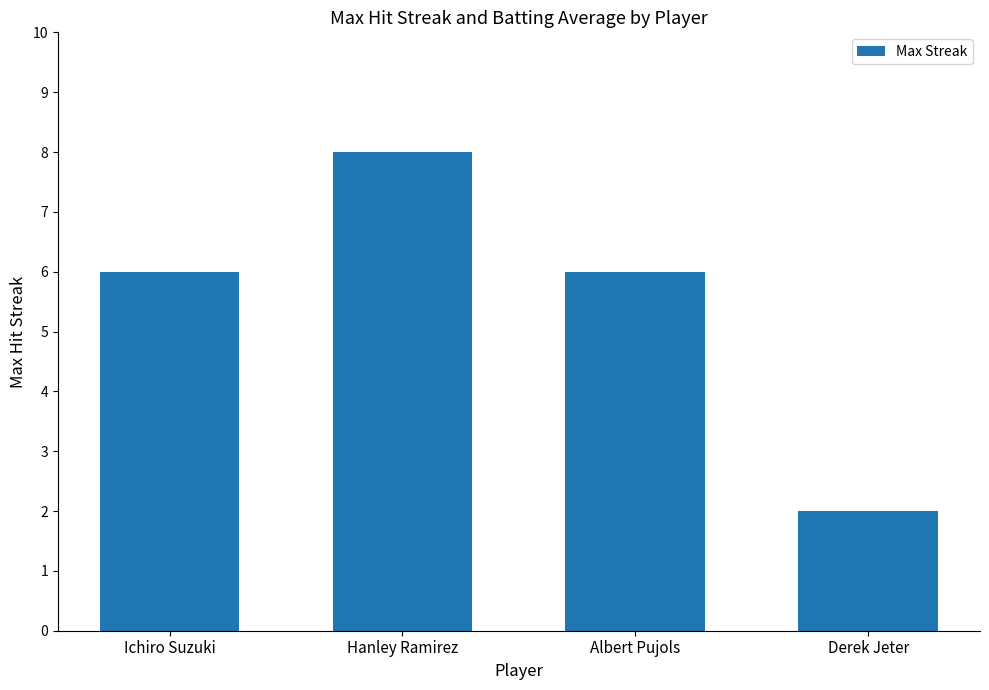

How many data points does each series have?

4